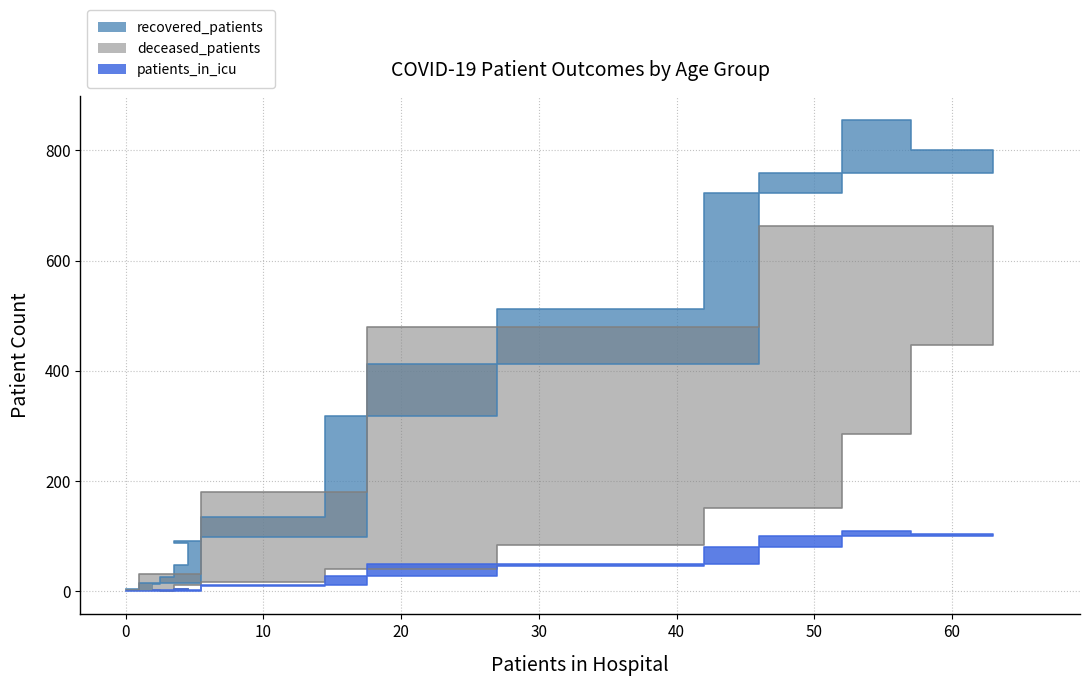

What is the value of the recovered_patients point at the 6th from the left?

134